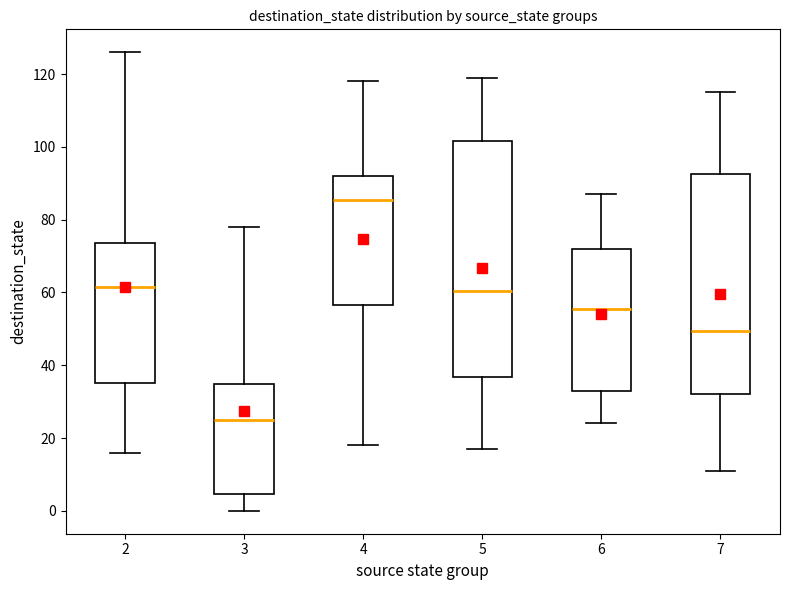

Where does the upper whisker of the box at x = 2 end on the y-axis? The values are not printed on the chart, so give them approximately, as read against the axis.

126